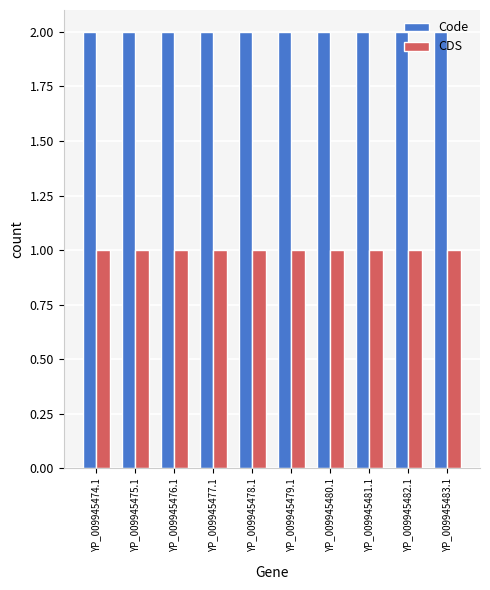

Reading left to right, list all the values displayed in this chart.

Code: YP_009945474.1=2	YP_009945475.1=2	YP_009945476.1=2	YP_009945477.1=2	YP_009945478.1=2	YP_009945479.1=2	YP_009945480.1=2	YP_009945481.1=2	YP_009945482.1=2	YP_009945483.1=2
CDS: YP_009945474.1=1	YP_009945475.1=1	YP_009945476.1=1	YP_009945477.1=1	YP_009945478.1=1	YP_009945479.1=1	YP_009945480.1=1	YP_009945481.1=1	YP_009945482.1=1	YP_009945483.1=1